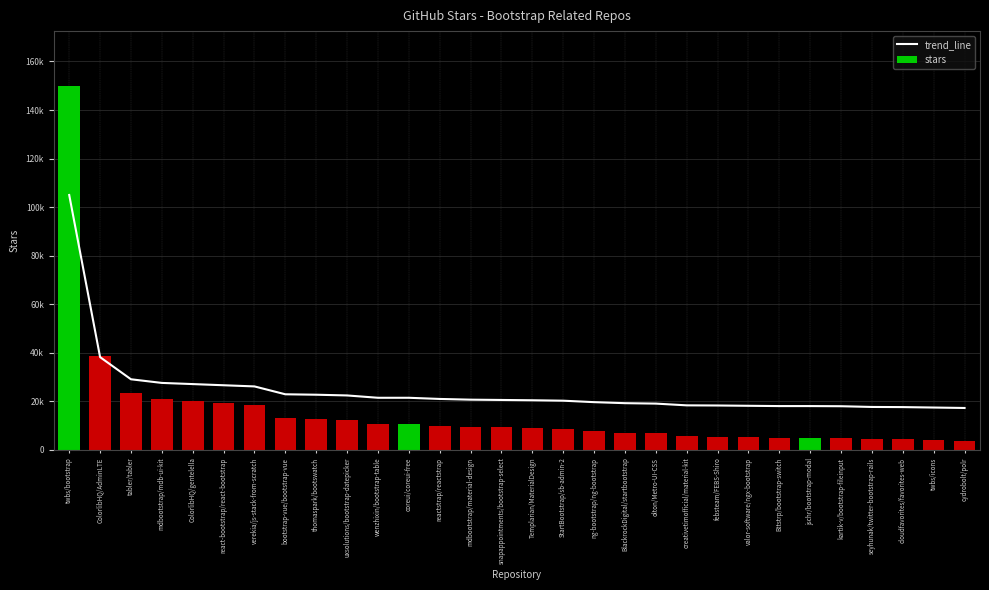

At which label does trend_line reach its minimum?

cydrobolt/polr